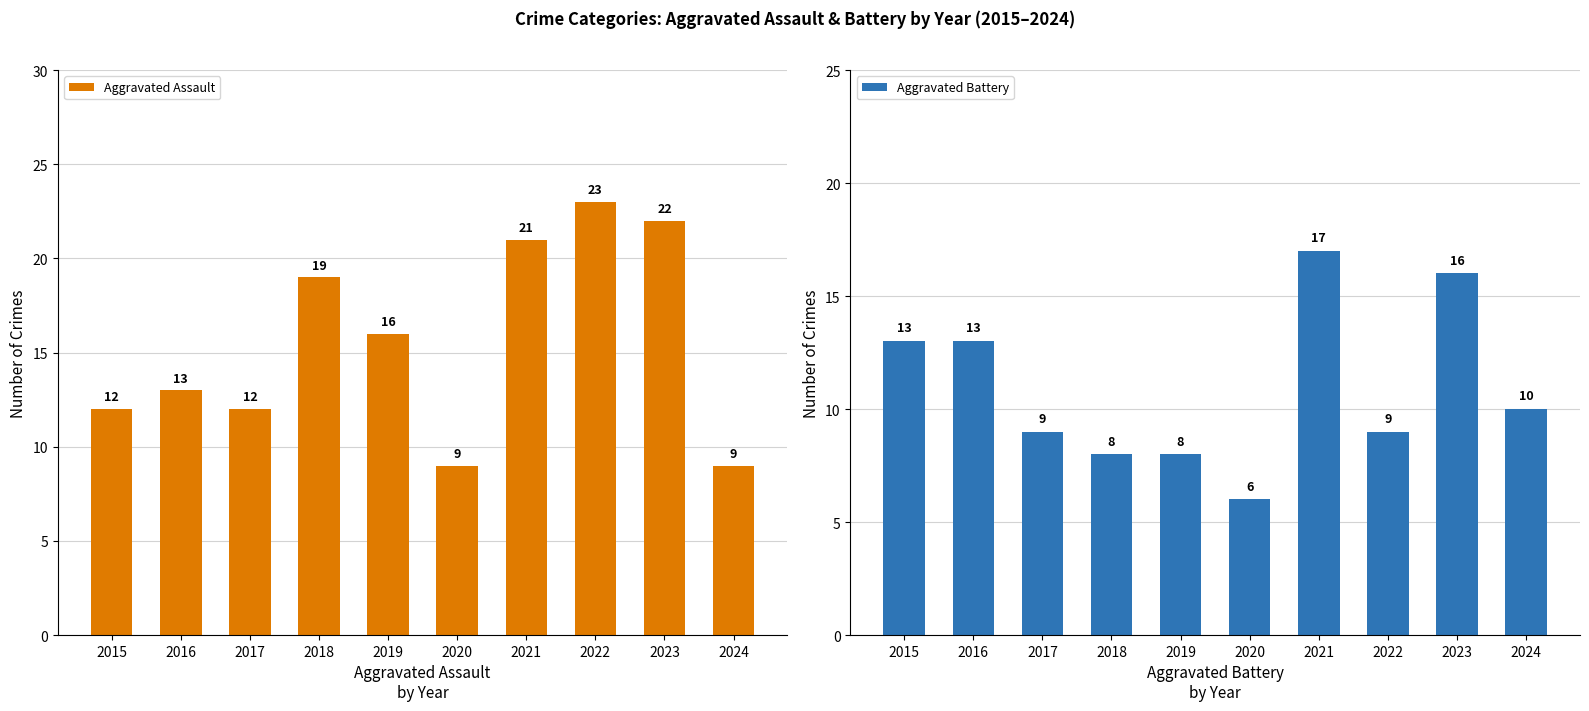

Which category has the lowest value in the Aggravated Assault series?

2020